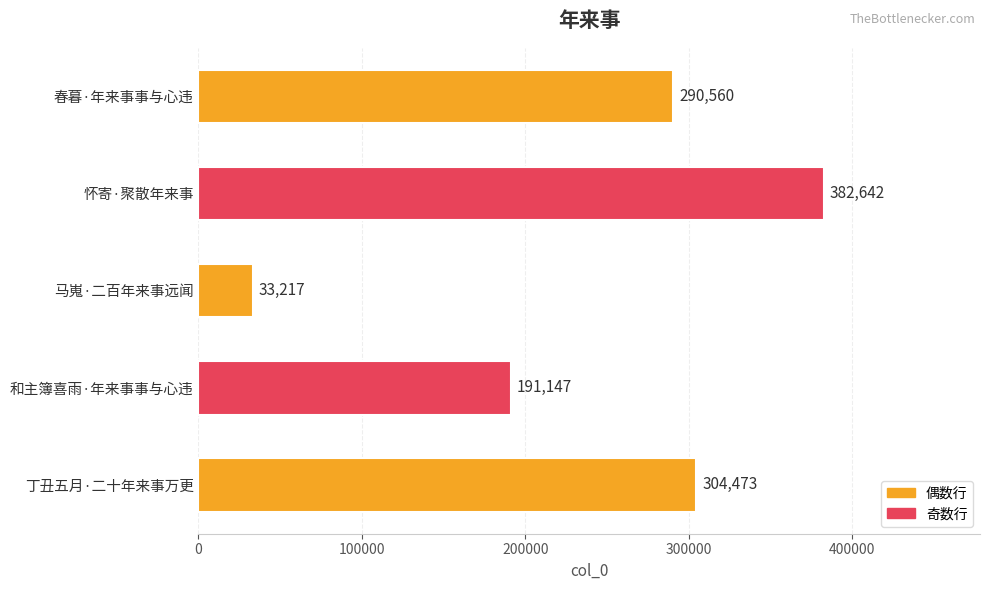

What is the sum of all values?

1202039